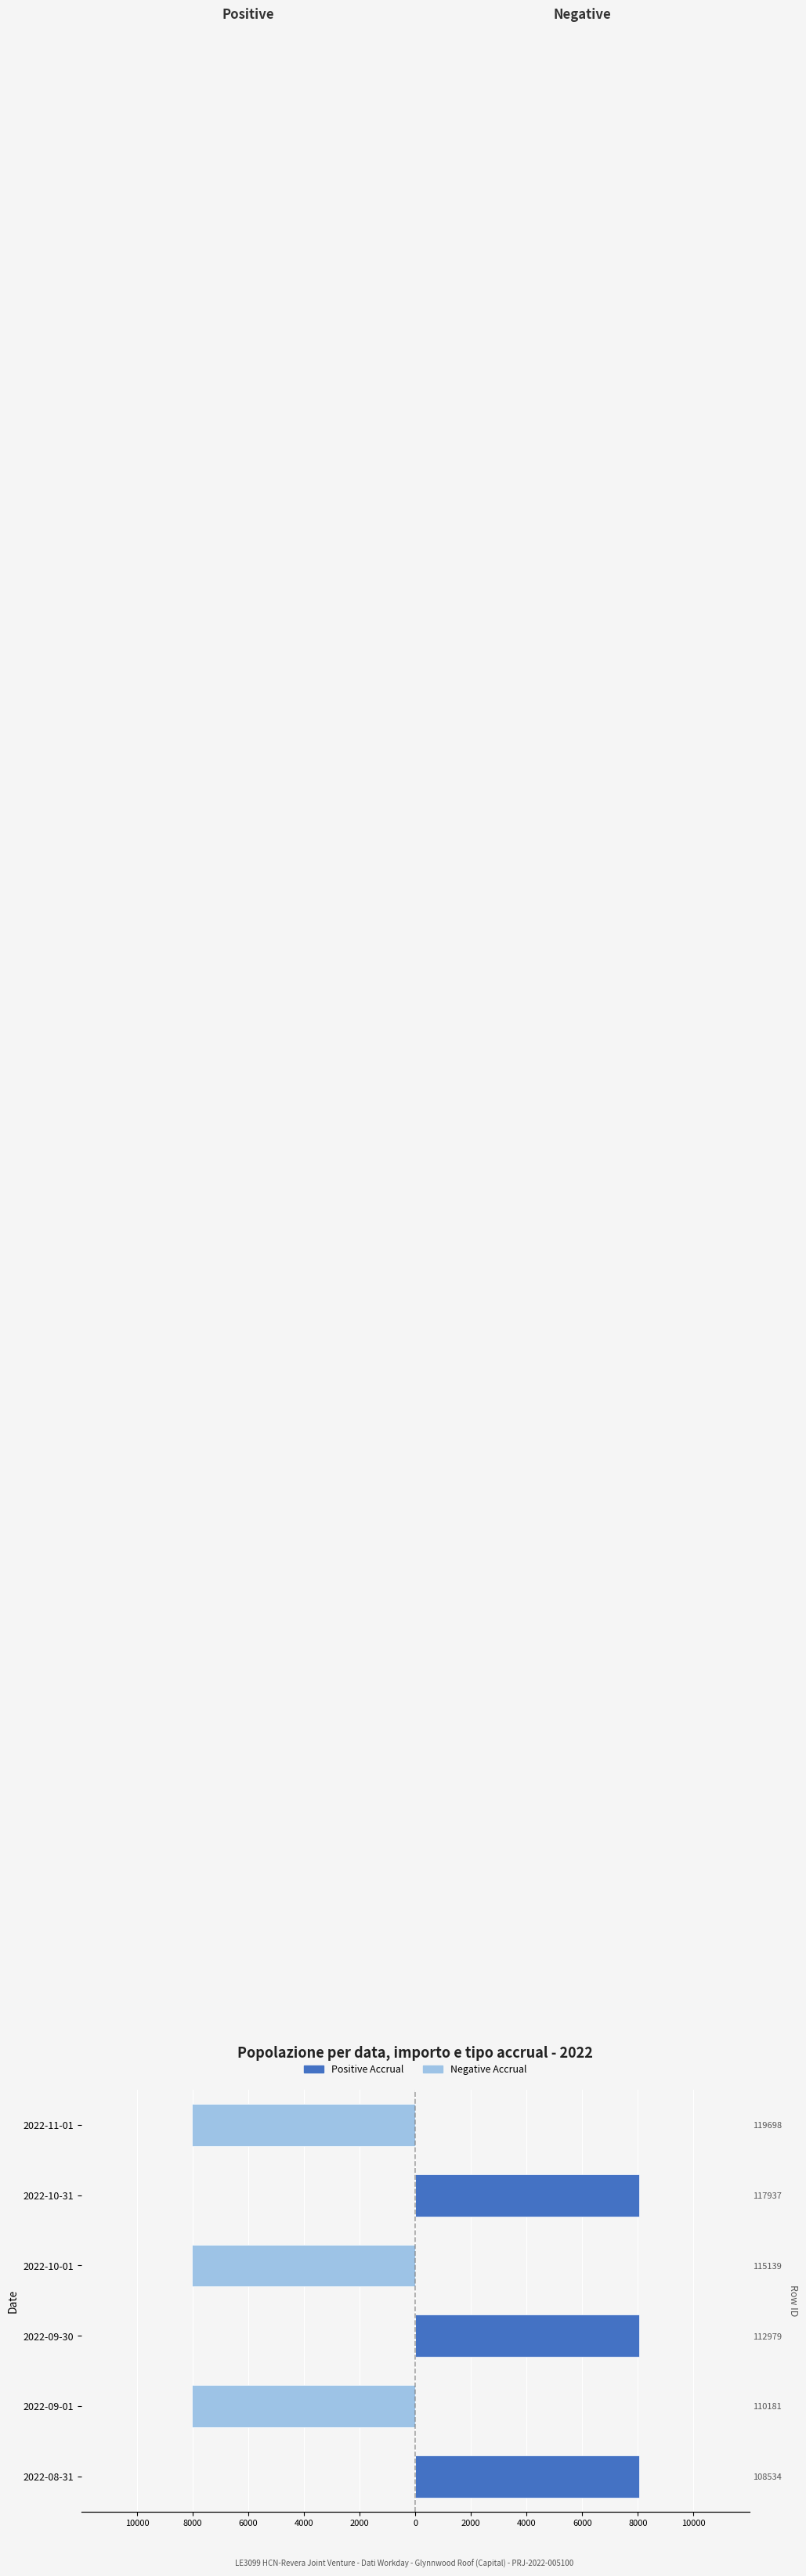

How many data points does each series have?

6